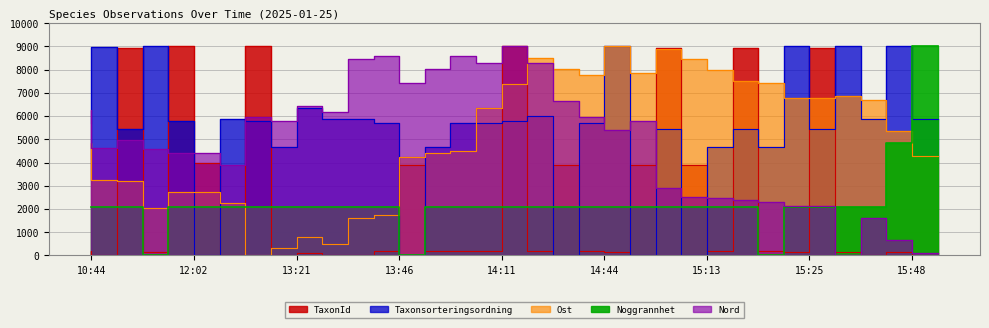

What is the label of the 1st point from the right?

2025-01-25 15:55